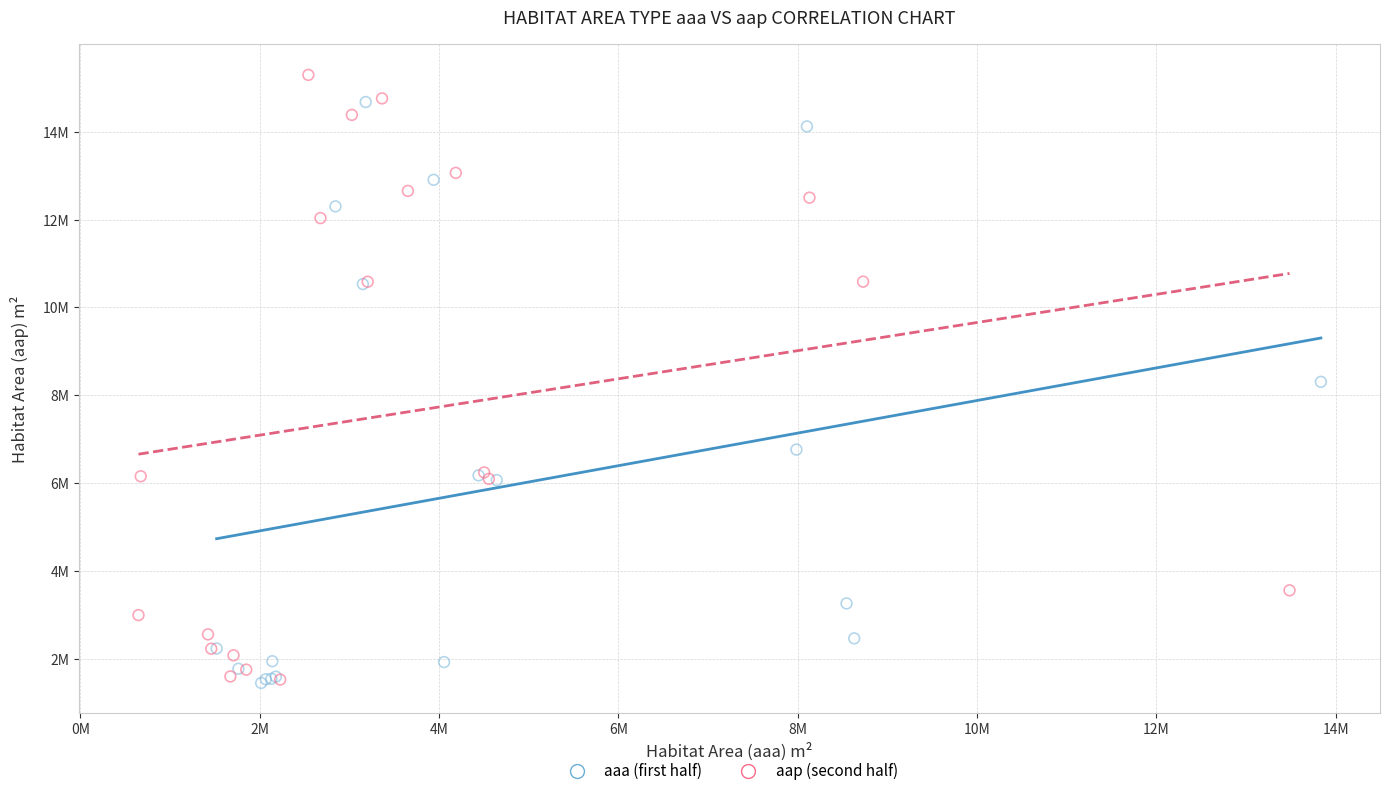

What are all the series names shown in the legend?

aaa (first half), aap (second half)